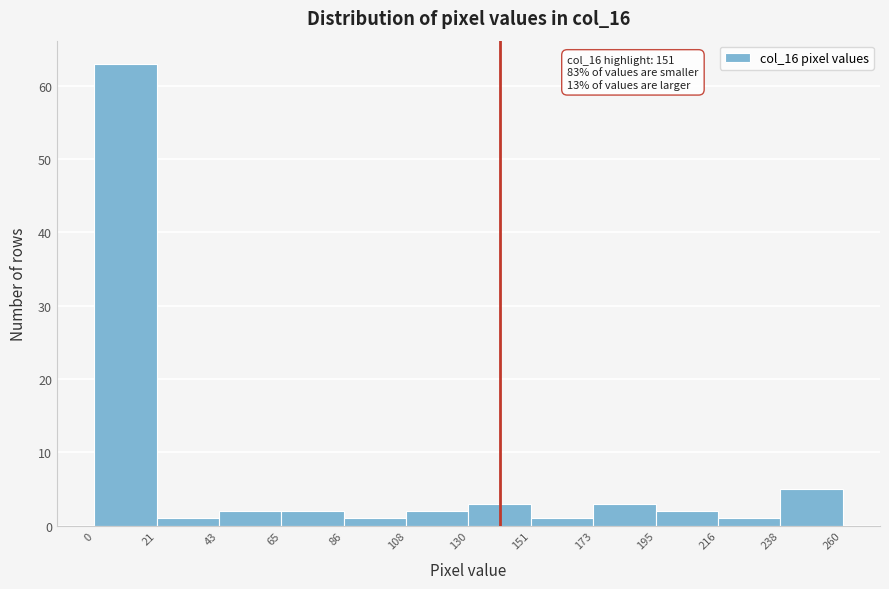

Over which range of the x-axis is the bar tallest?

0 to 21